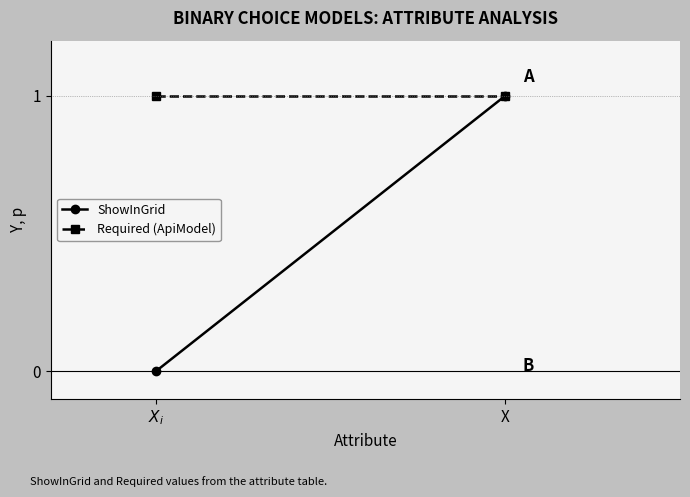

Is it true that Required (ApiModel) equals 2 at X?

False